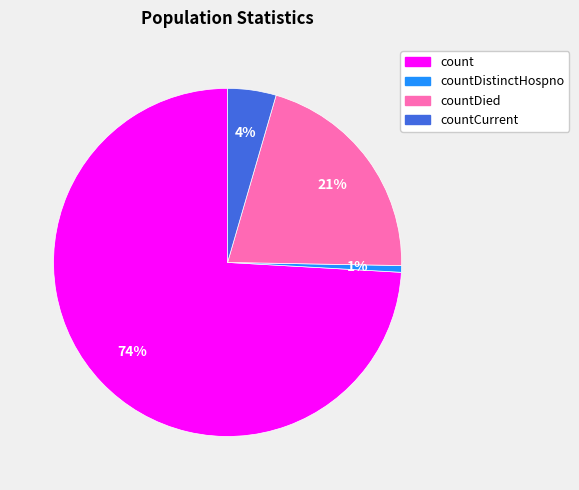

Which has a higher value, count or countDistinctHospno?

count